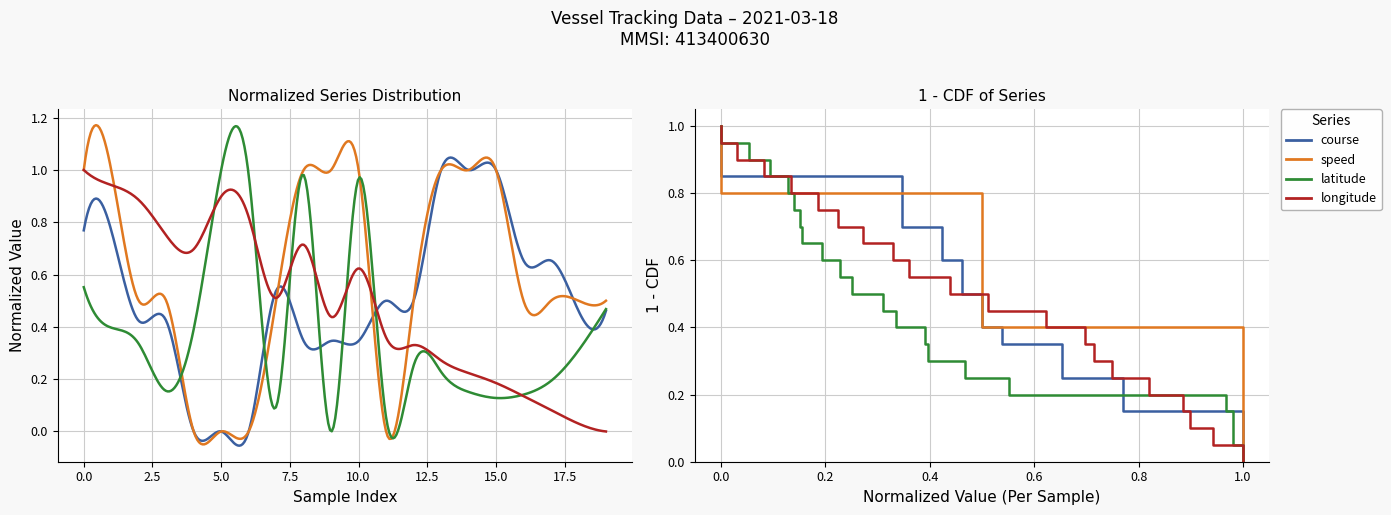

Is it true that longitude equals 0.3 at 16?

False